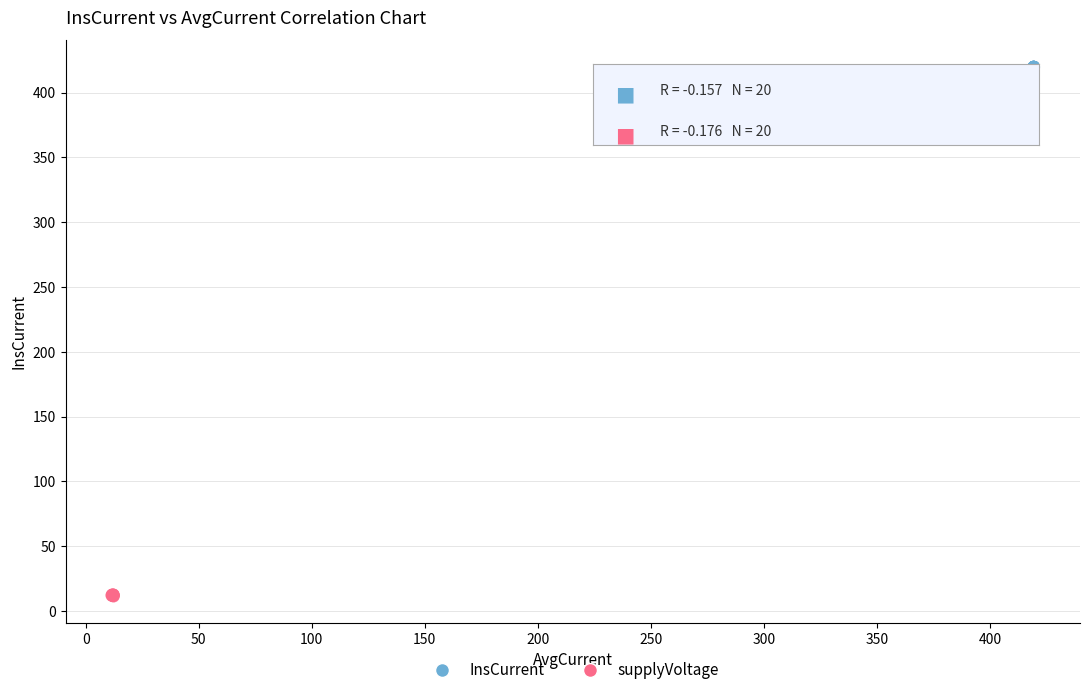

Which series has the largest Y range (max minus min)?

supplyVoltage